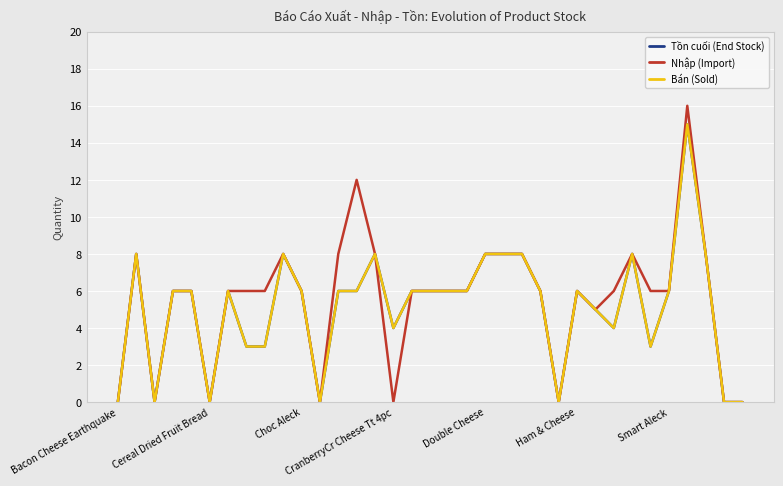

What is the label of the 8th point from the left?

7